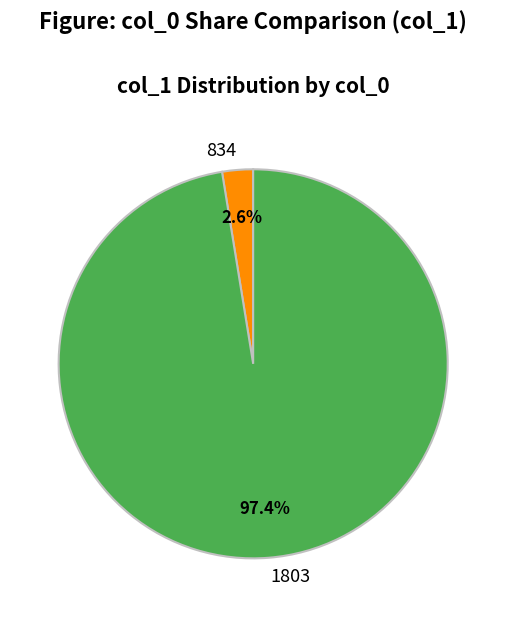

What portion of the pie excludes 1803?

2.6%